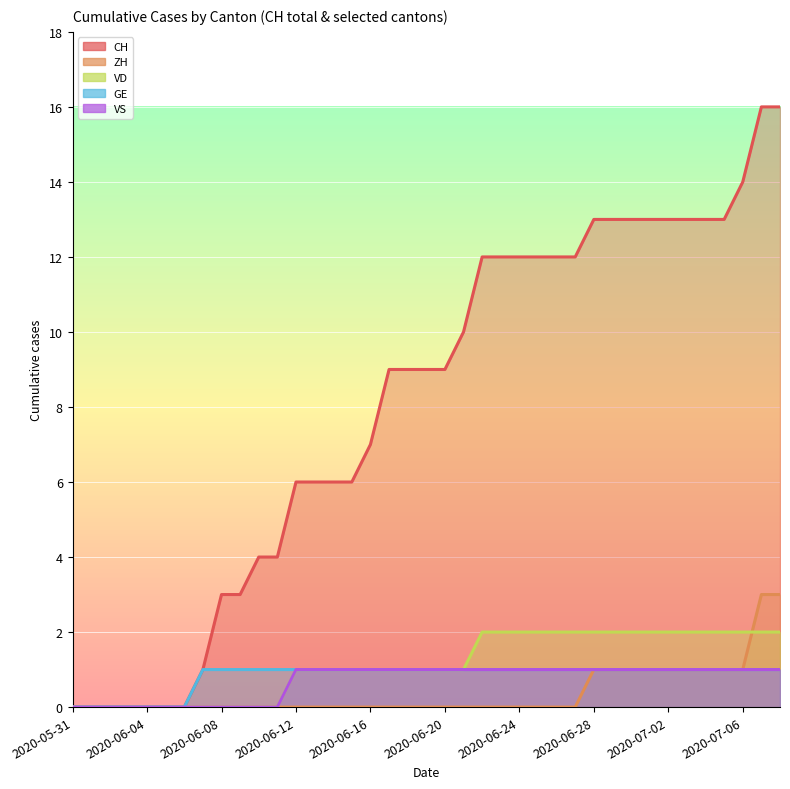

True or false: ZH and GE cross at least once.

False